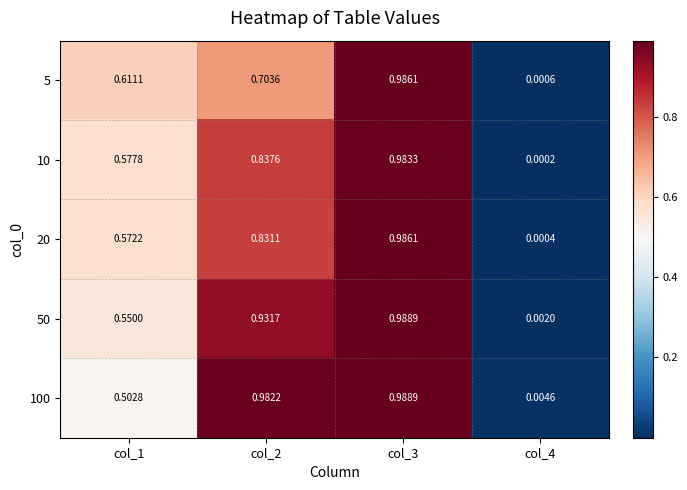

Reading left to right, what are all the values shown in this chart?

5: col_1=0.6	col_2=0.7	col_3=1.0	col_4=0.0
10: col_1=0.6	col_2=0.8	col_3=1.0	col_4=0.0
20: col_1=0.6	col_2=0.8	col_3=1.0	col_4=0.0
50: col_1=0.6	col_2=0.9	col_3=1.0	col_4=0.0
100: col_1=0.5	col_2=1.0	col_3=1.0	col_4=0.0